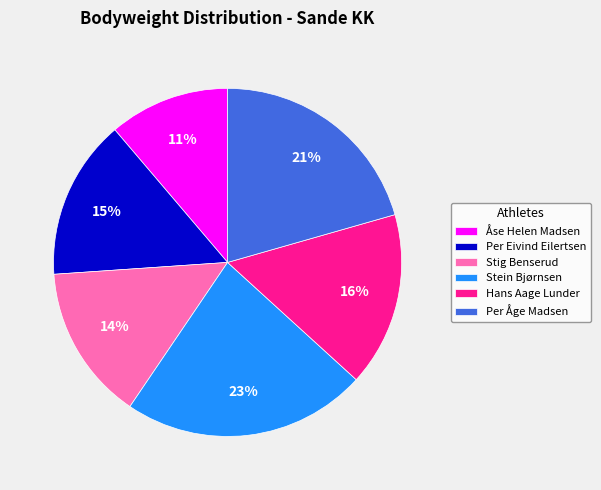

To the nearest percent, what percentage of the pie is Per Eivind Eilertsen?

15%